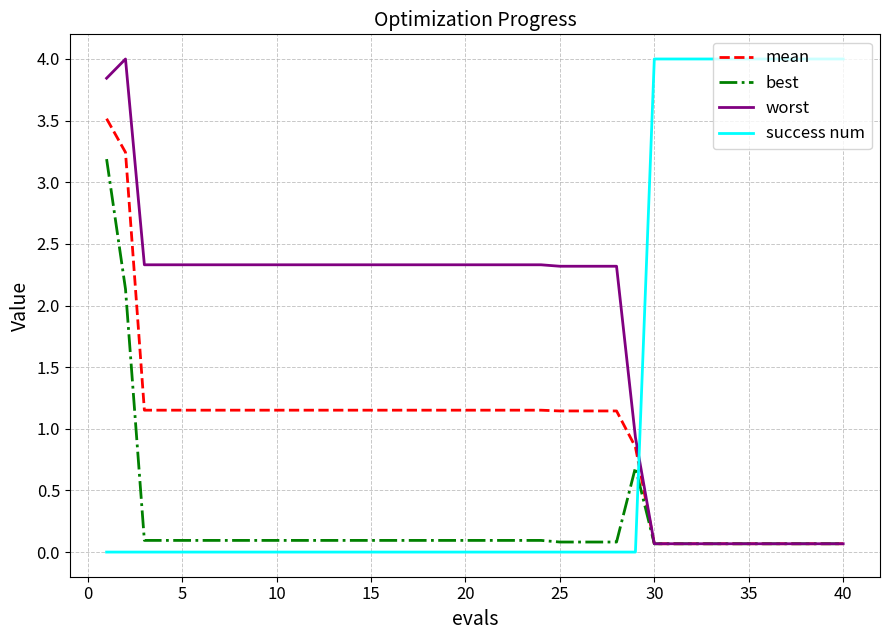

Which series has the largest total across all categories?

worst